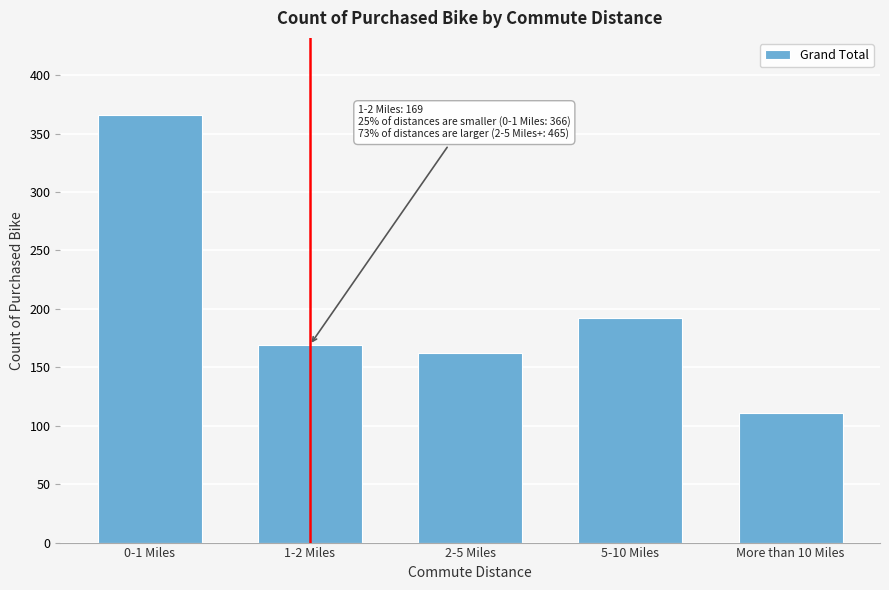

Reading right to left, transcribe all the data shown in this chart.

111	192	162	169	366